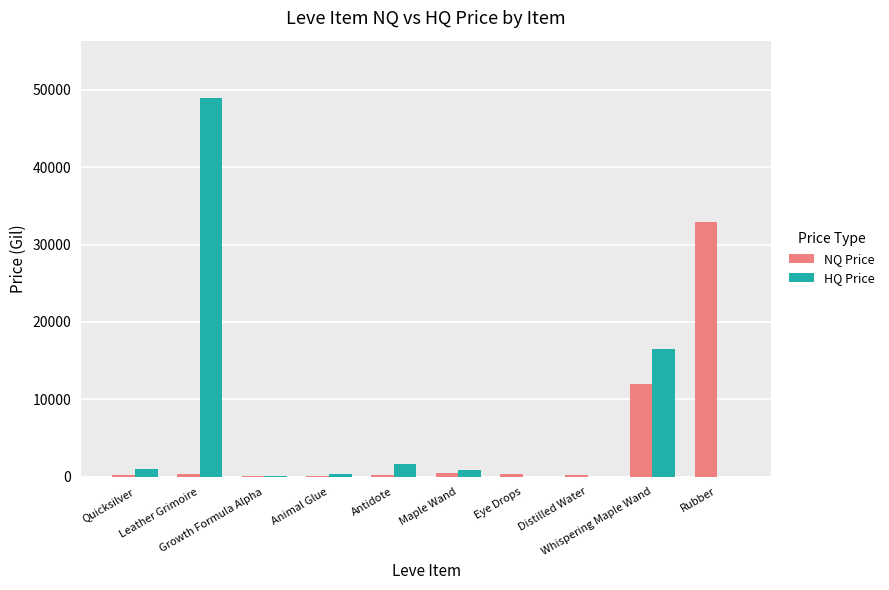

What is the maximum value for HQ Price?

49000.0